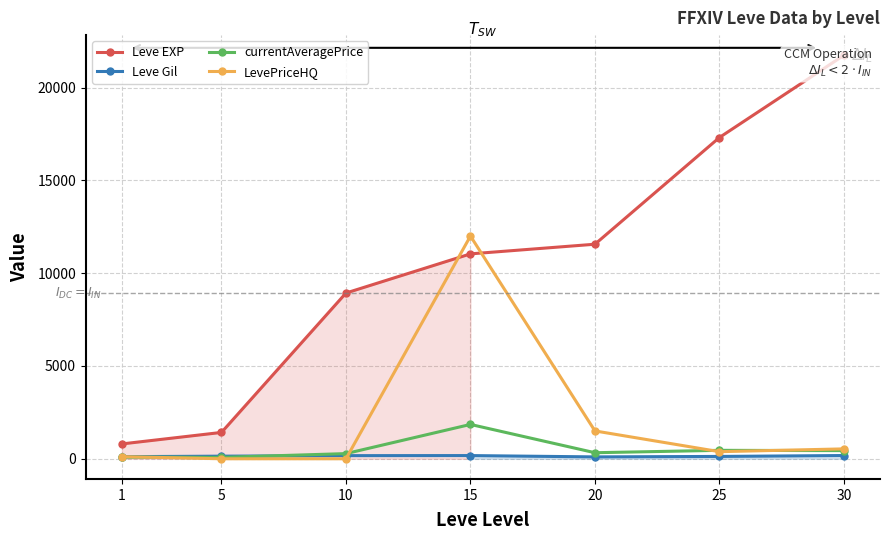

The Leve EXP series shows 21740.0 at 30. True or false?

True